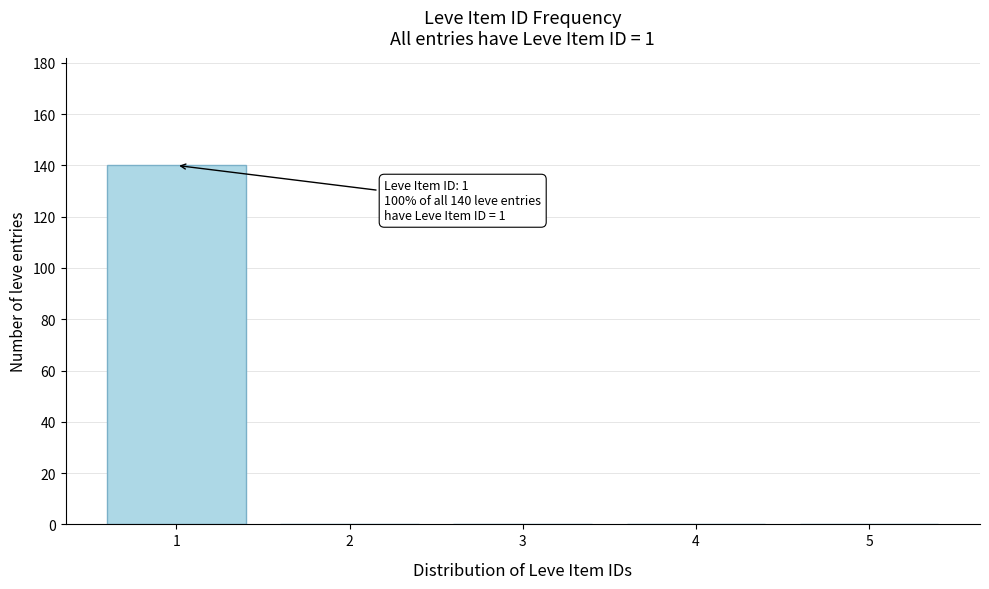

Which range on the x-axis has the tallest bar?

0.5 to 1.5